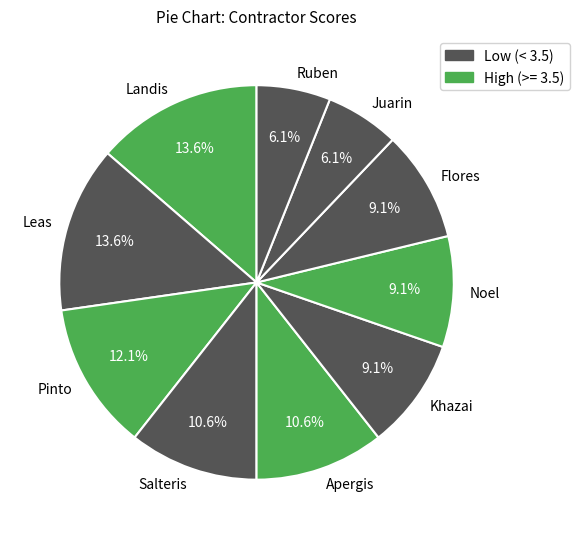

True or false: Apergis accounts for 1% of the total.

False